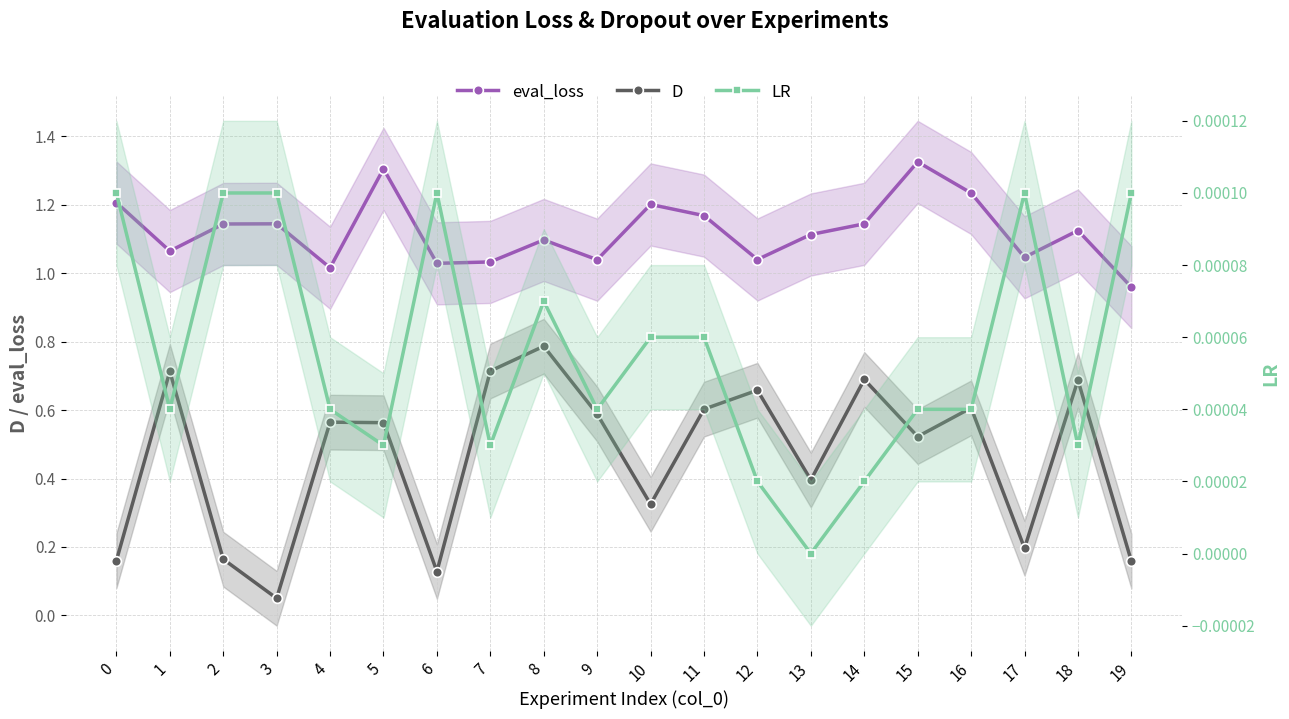

What is the sum of the D values at 7 and 11?

1.3